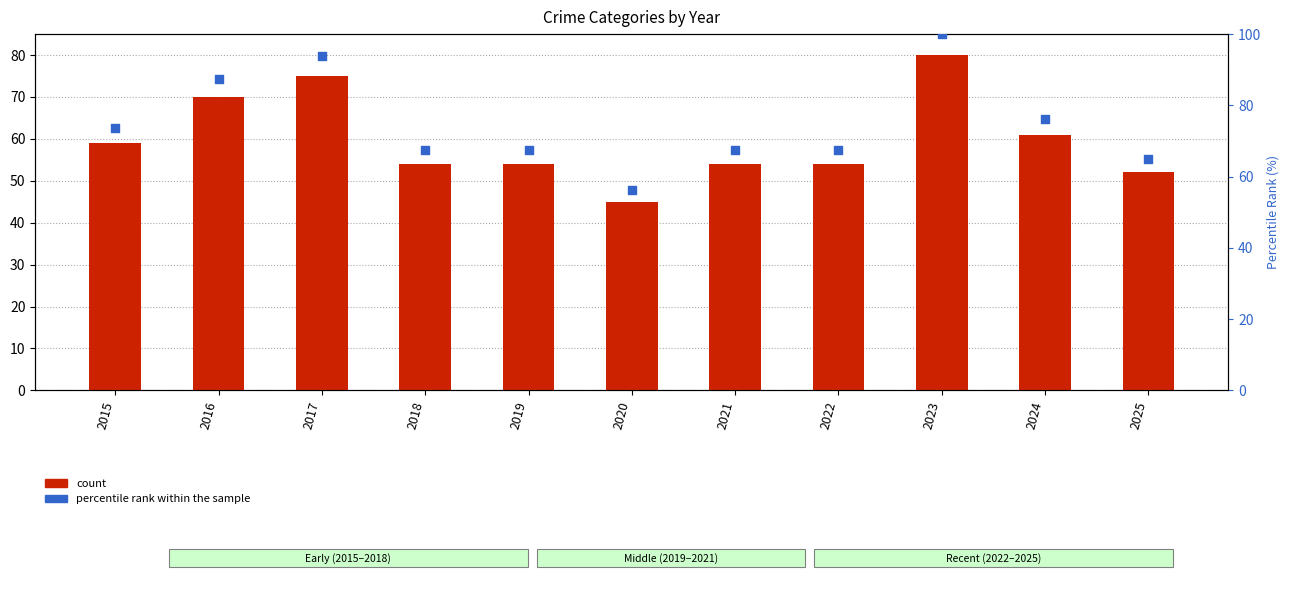

Which series contains the highest Y value?

percentile rank within the sample